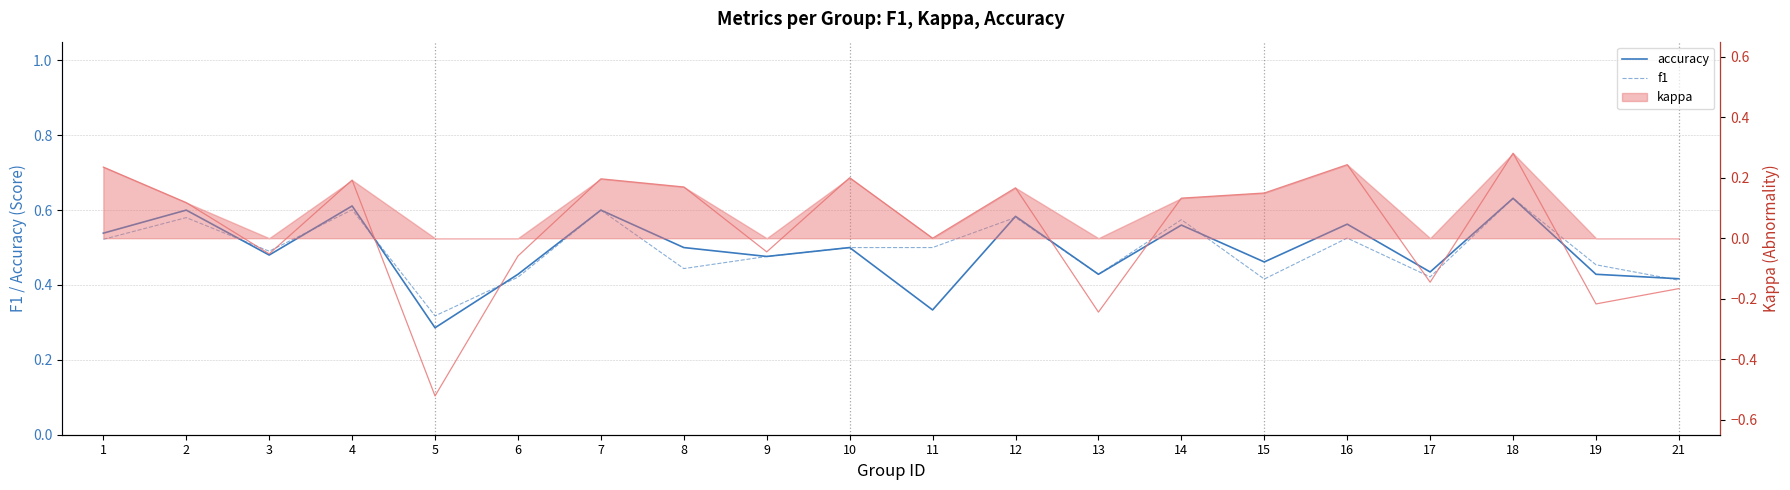

What is the total value across all series at 10?

1.0